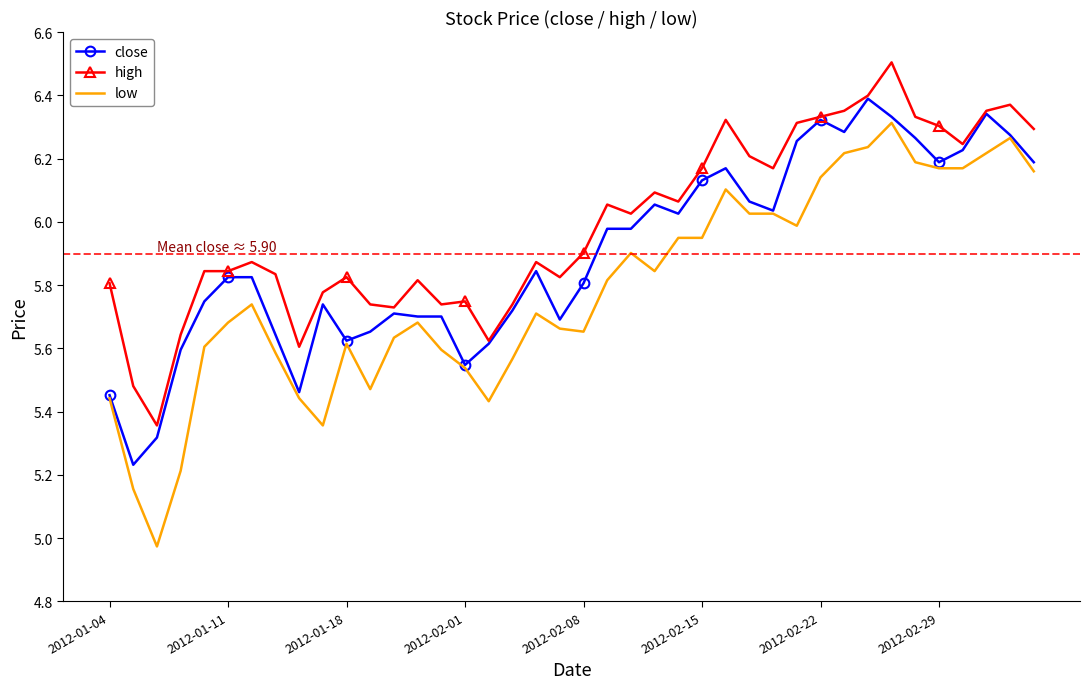

Which series has the largest range (max minus min)?

low